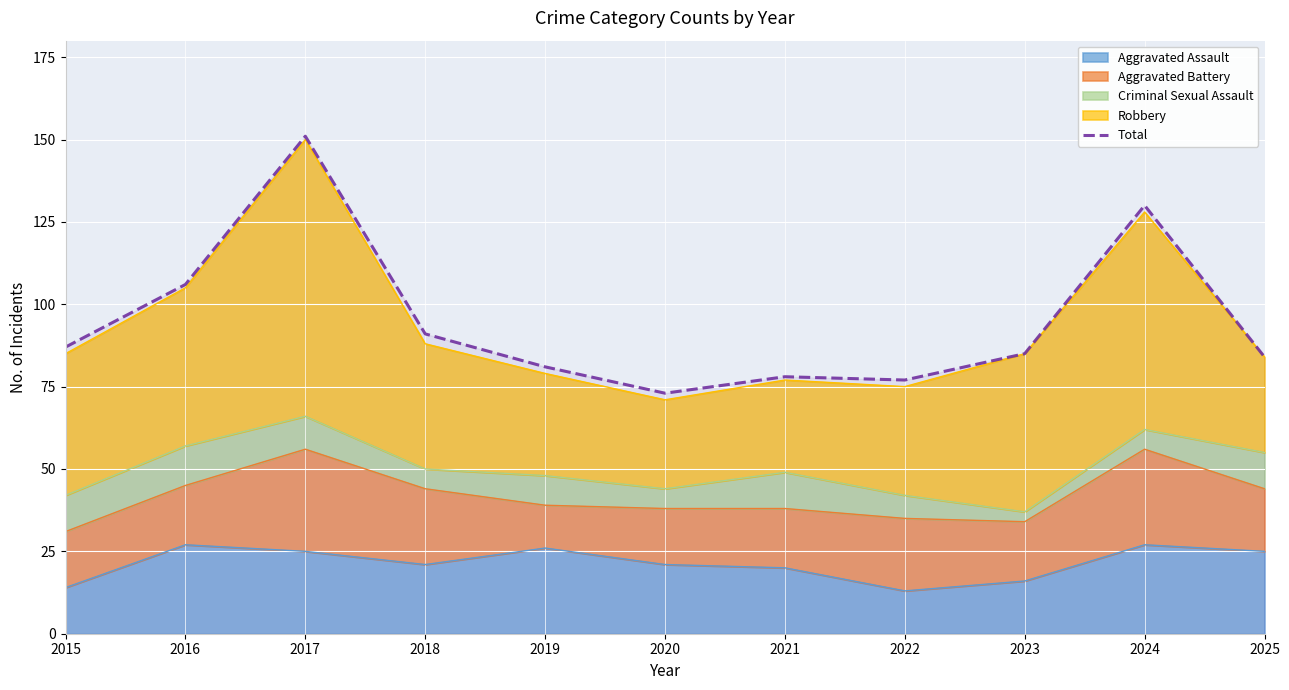

At which label does the data first exceed 85?

2015